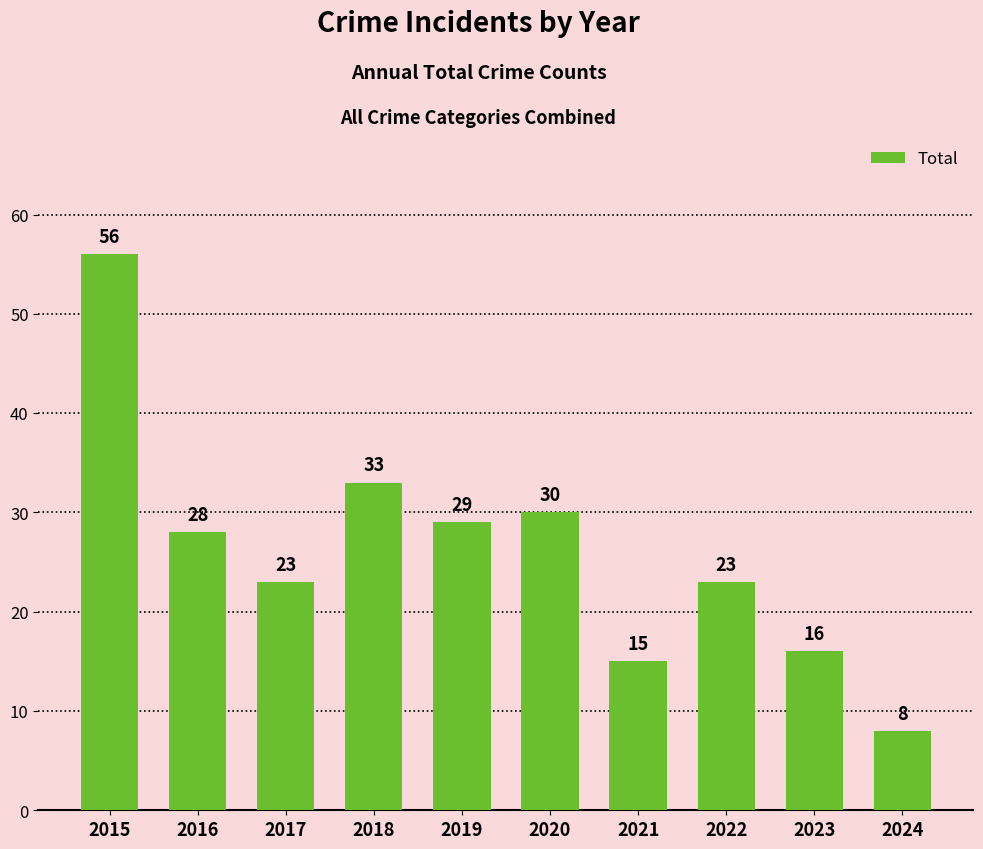

What is the sum of all values?

261